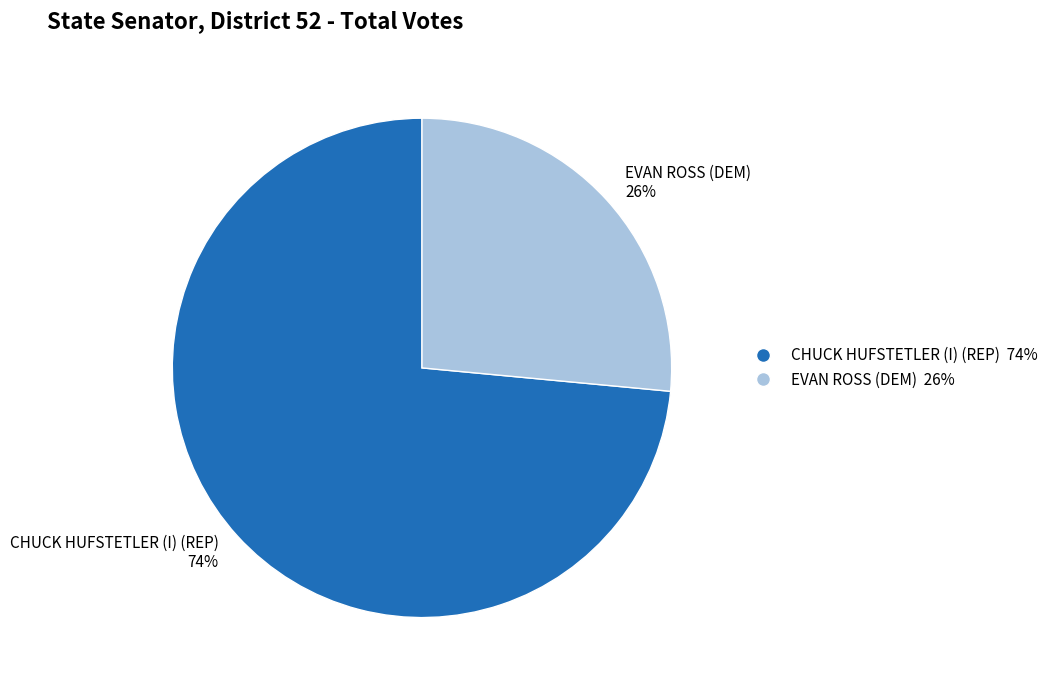

Which has a higher value, CHUCK HUFSTETLER (I) (REP) or EVAN ROSS (DEM)?

CHUCK HUFSTETLER (I) (REP)